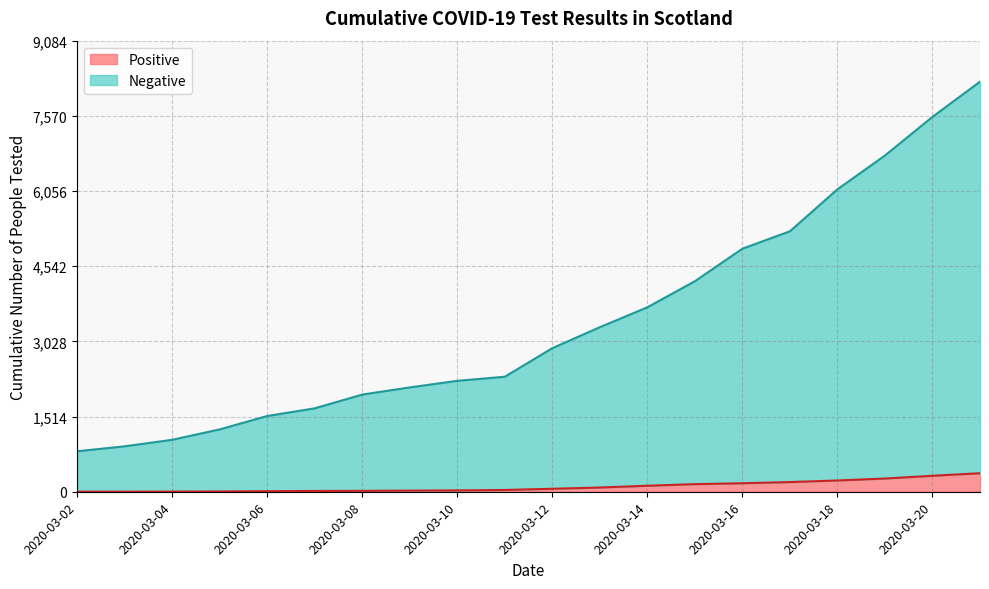

True or false: Positive and Negative cross at least once.

False